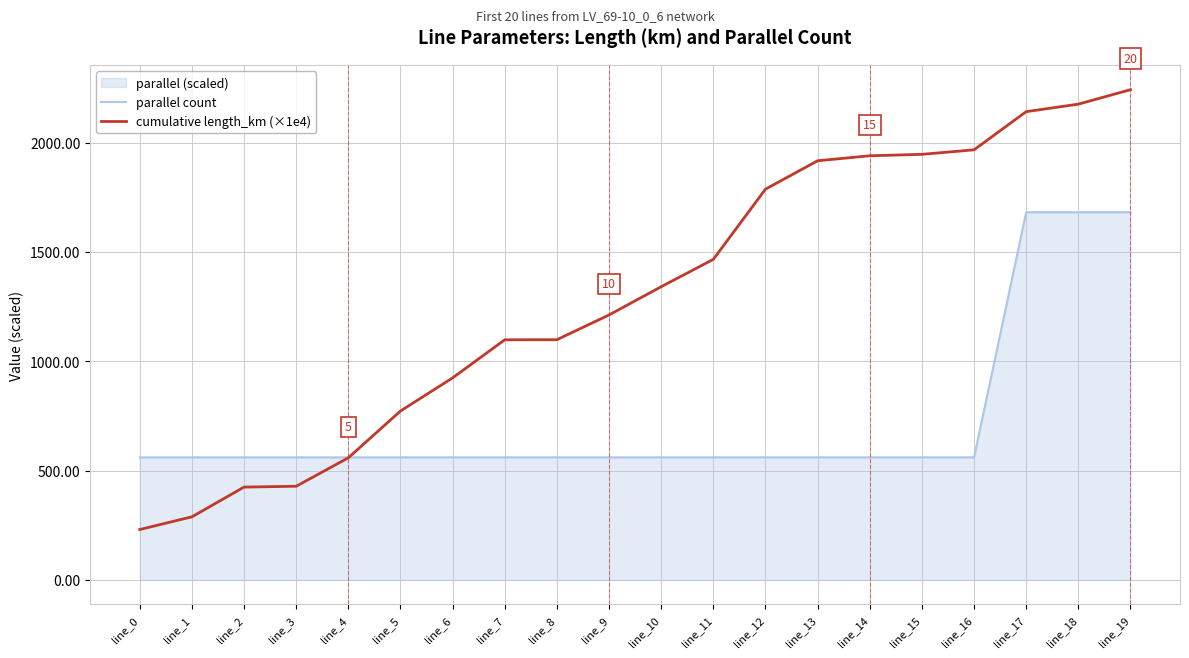

At how many categories does at least one series exceed 1155?

11